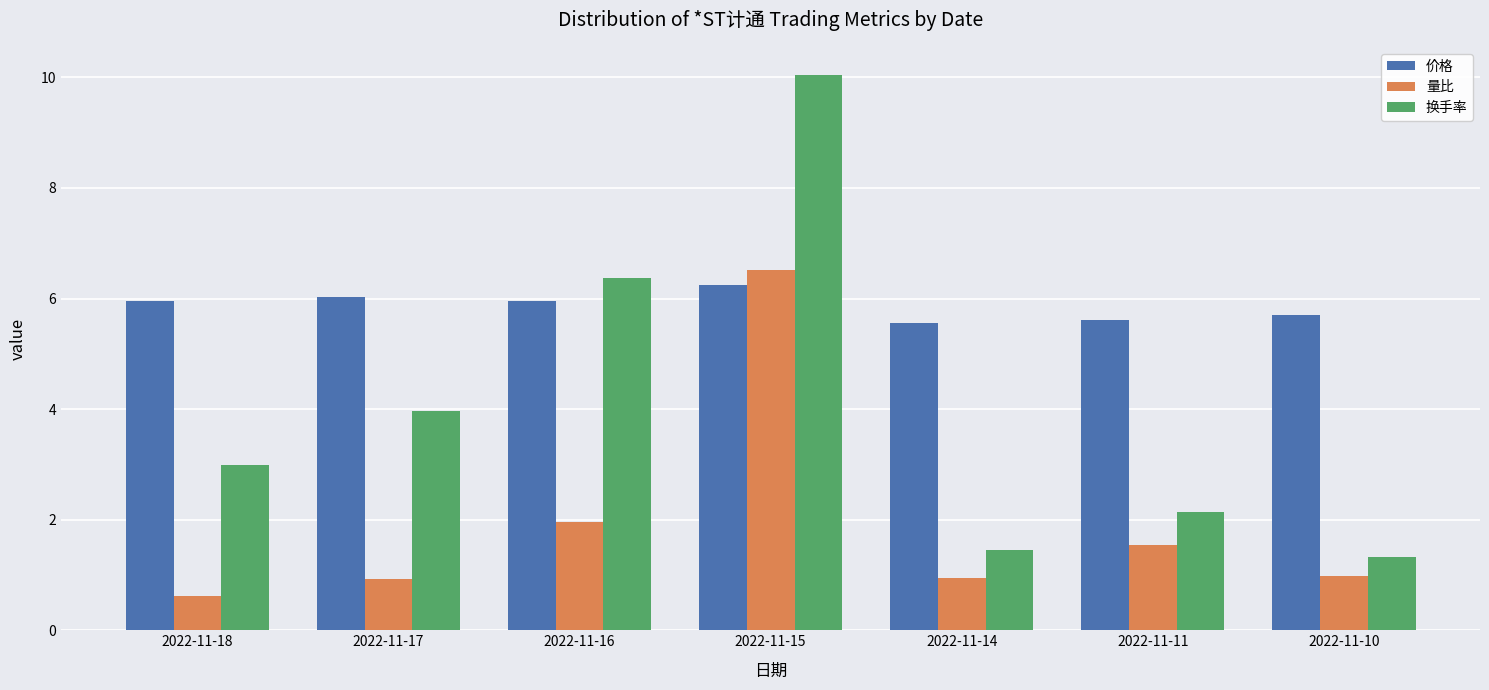

Which category has the highest value in the 价格 series?

2022-11-15